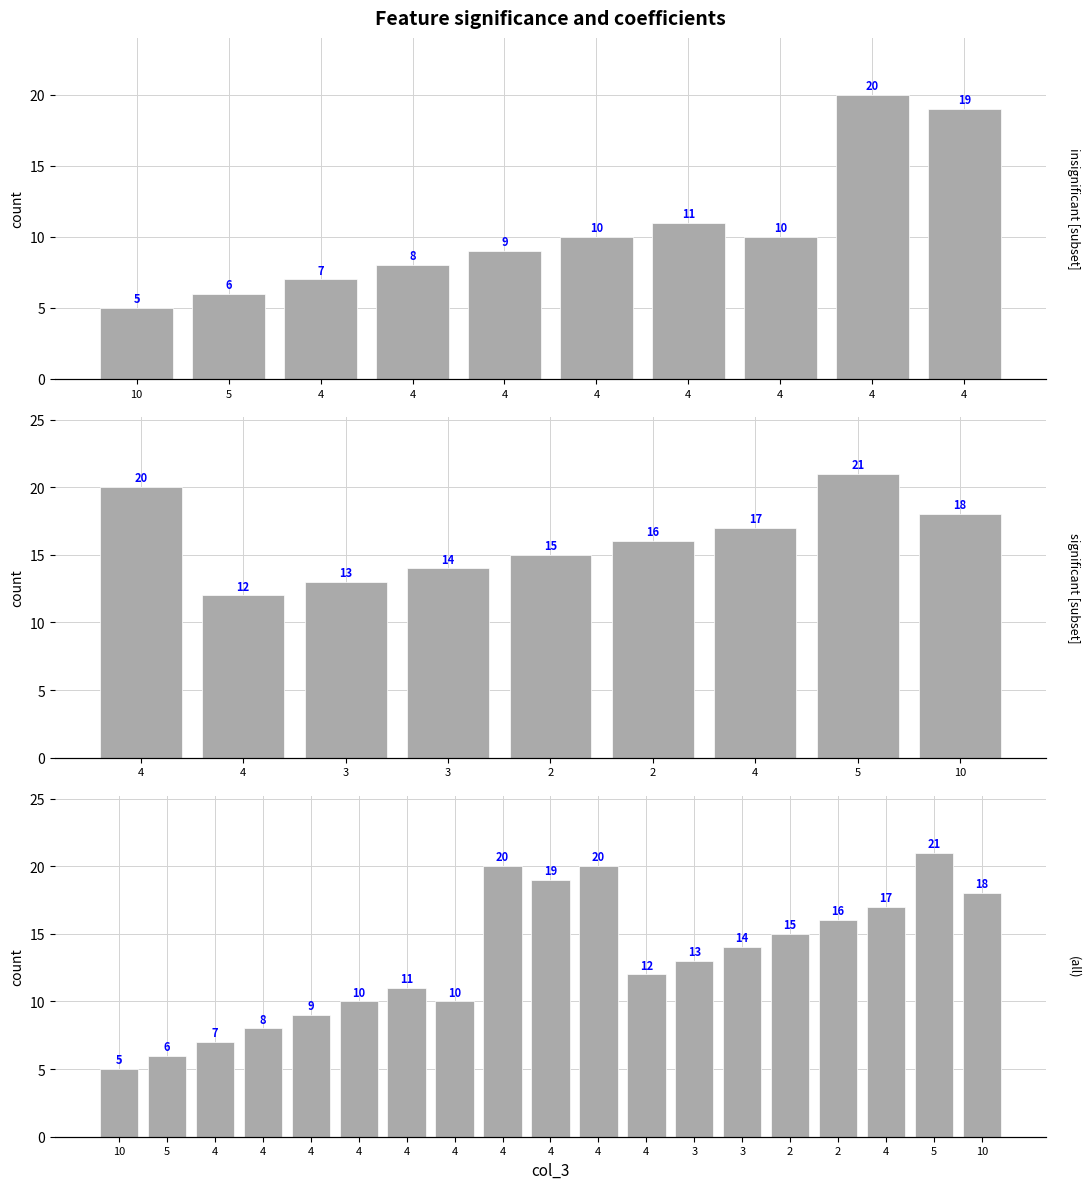

What is the minimum value shown in the chart?

5